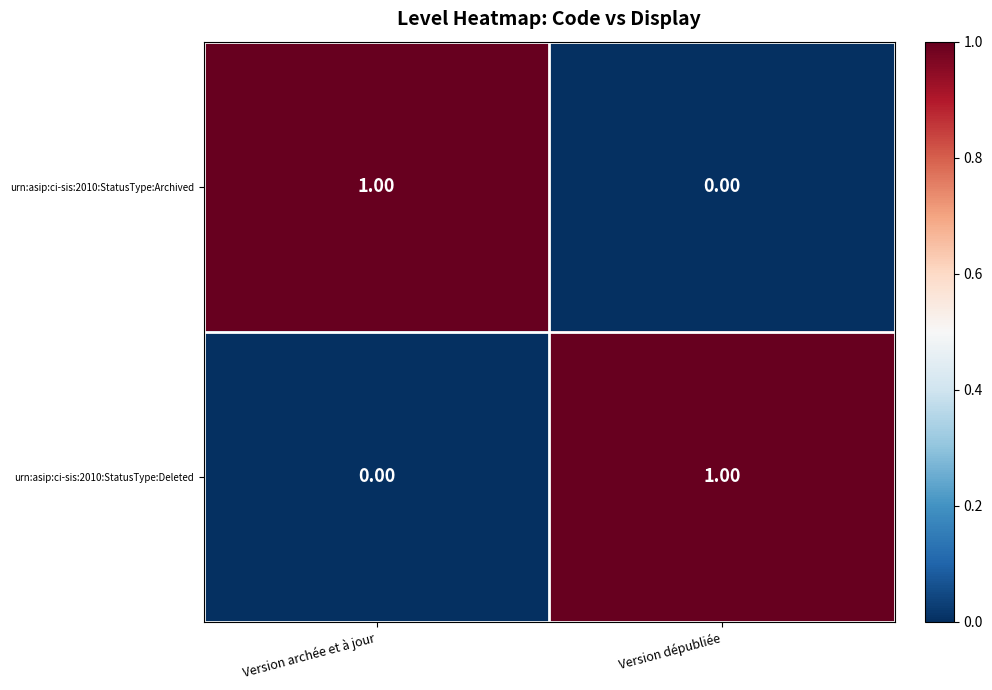

Where is urn:asip:ci-sis:2010:StatusType:Archived nearest to the value 0?

Version dépubliée